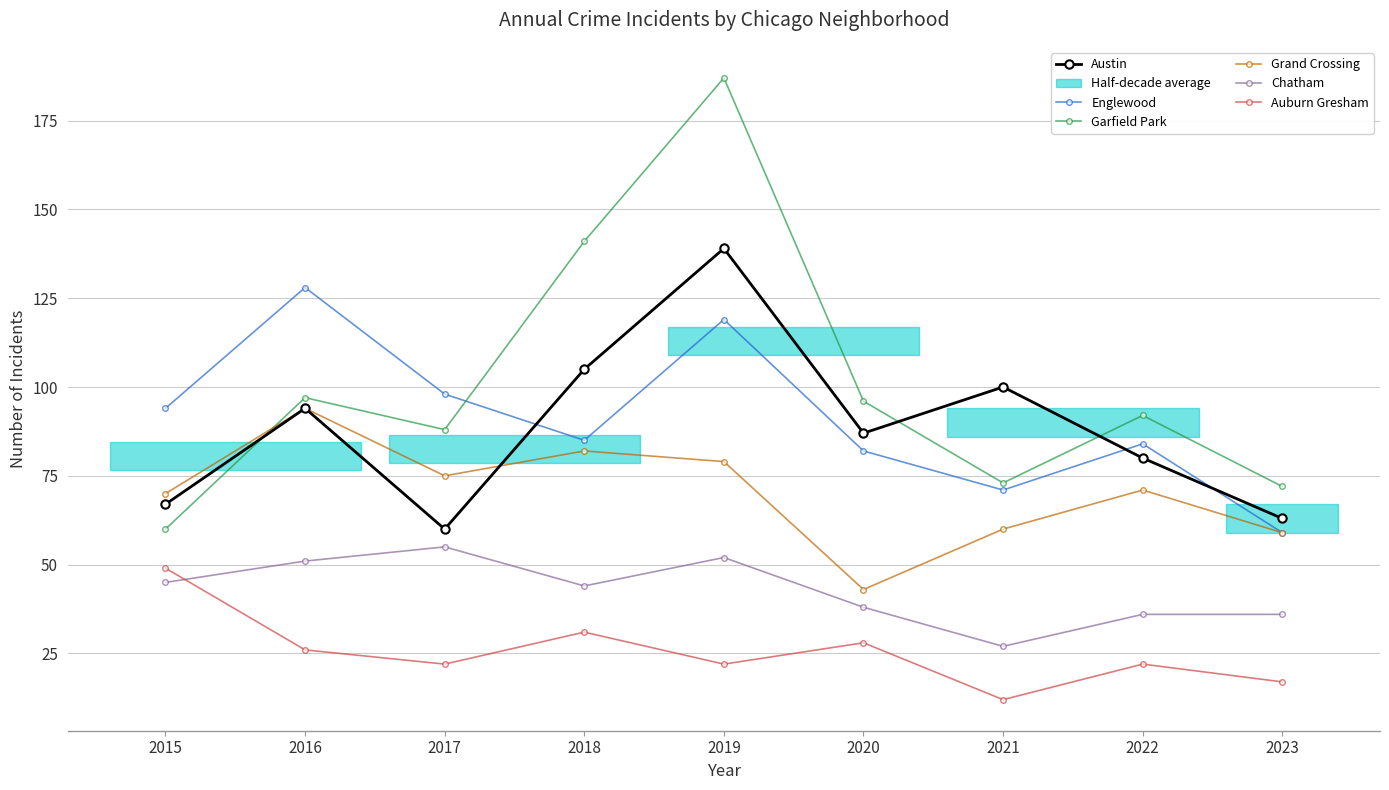

What is the value of the Chatham point at the 1st from the left?

45